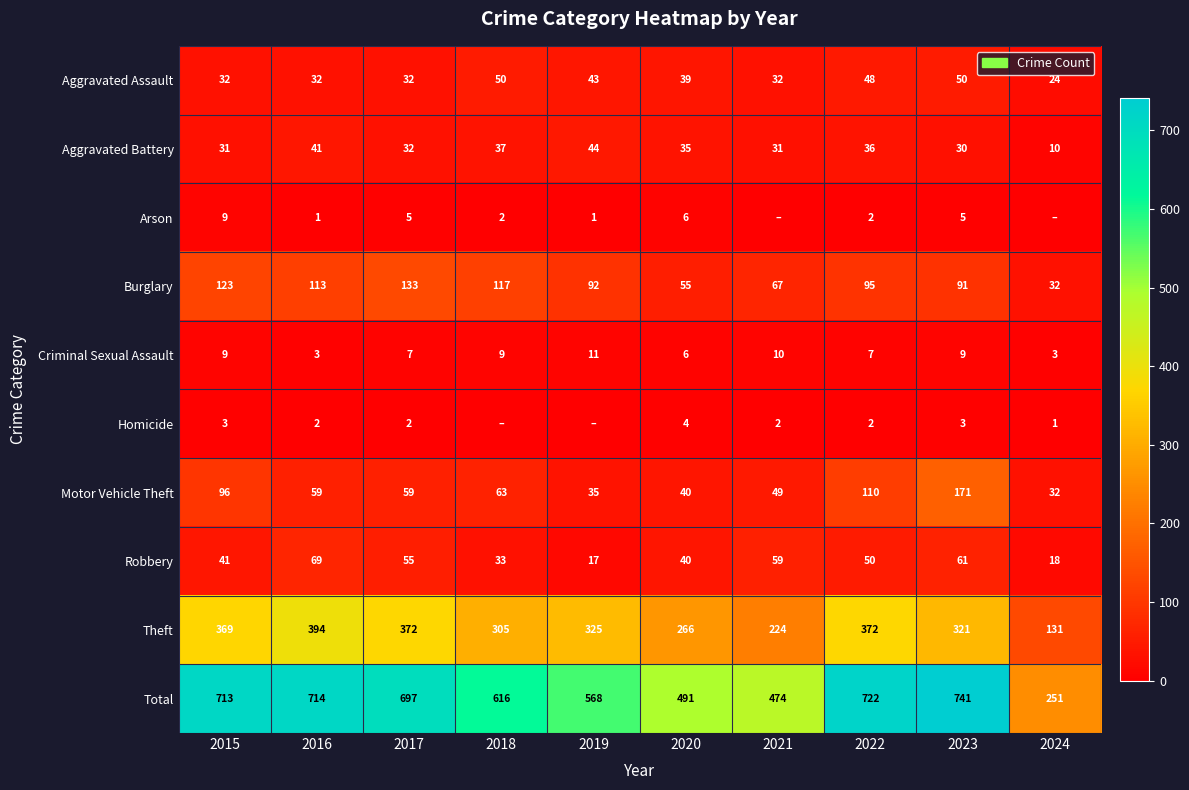

Which series changed the most between 2015 and 2016?

Motor Vehicle Theft